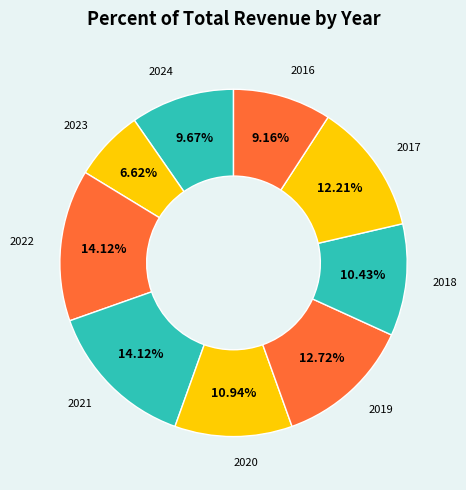

How many segments does this pie chart have?

9